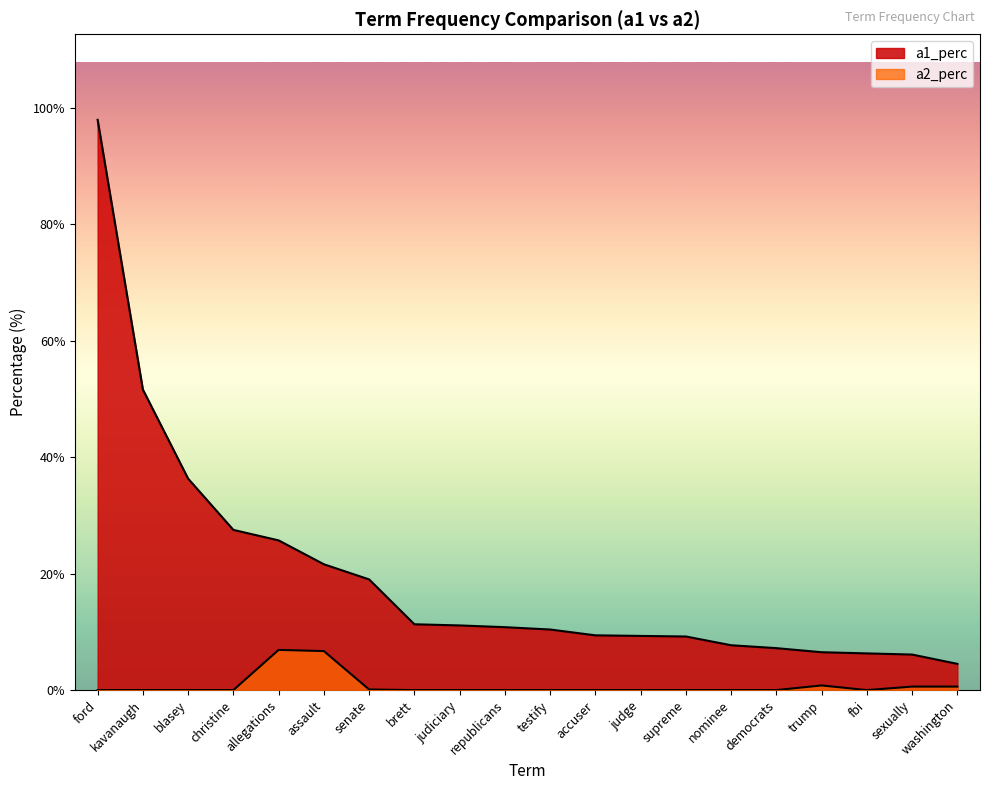

What position from the left is brett?

8